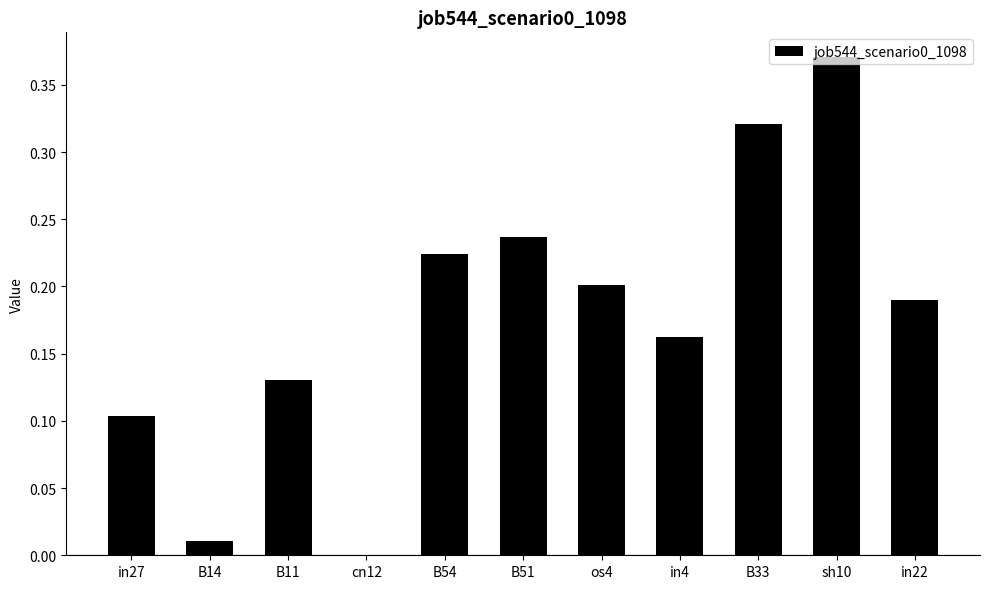

Is it true that the value at B14 is 0.0?

True